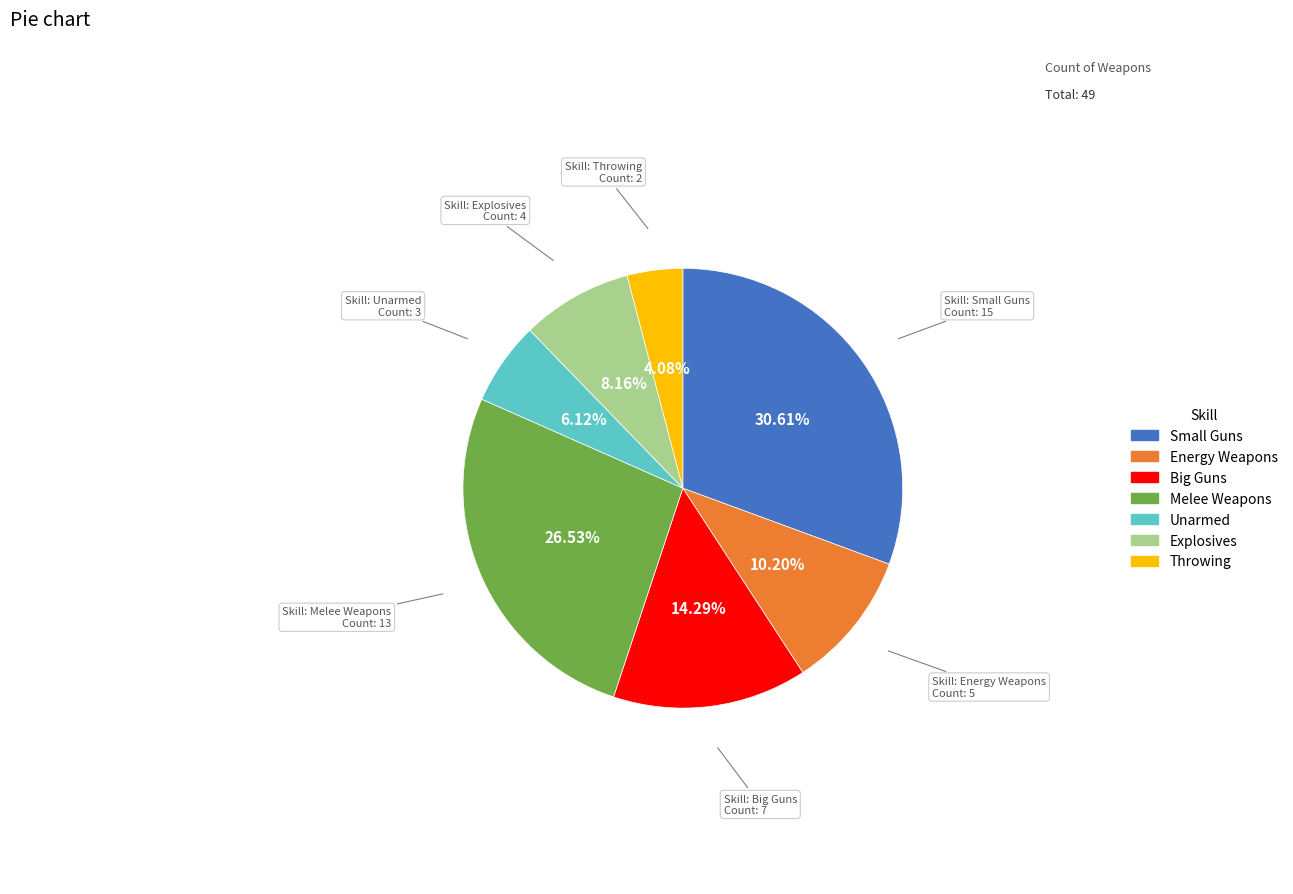

To the nearest percent, what is the difference between the largest and smallest slice percentages?

27%